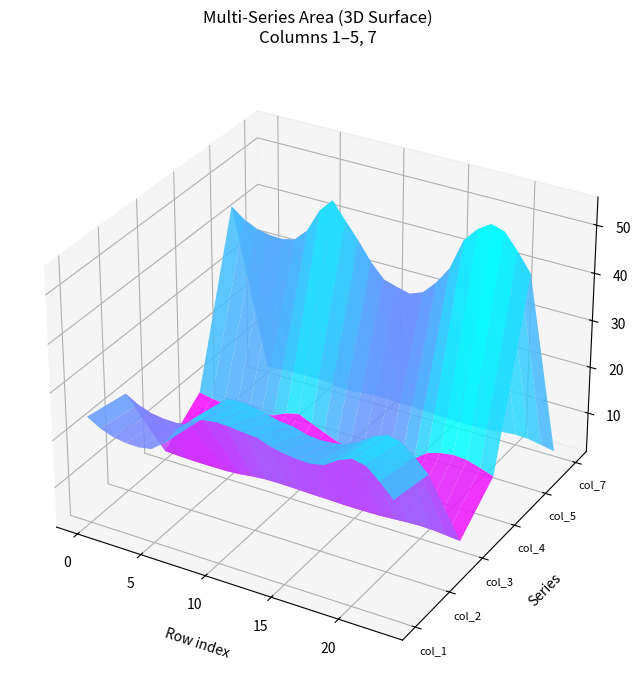

Reading left to right, transcribe all the data shown in this chart.

col_1: 0=24.1	1=22.5	2=21.4	3=21.0	4=20.9	5=21.4	6=23.5	7=27.3	8=29.8	9=30.8	10=31.1	11=31.0	12=30.7	13=30.6	14=29.6	15=29.0	16=28.6	17=28.5	18=29.1	19=31.0	20=32.1	21=31.5	22=29.1	23=26.3
col_2: 0=22.5	1=20.9	2=19.9	3=19.5	4=19.5	5=20.0	6=22.0	7=25.5	8=27.8	9=28.1	10=27.8	11=27.1	12=26.4	13=26.2	14=25.3	15=25.1	16=25.2	17=25.8	18=27.3	19=29.2	20=30.2	21=29.6	22=27.3	23=24.7
col_3: 0=3.4	1=3.3	2=3.2	3=3.2	4=3.2	5=3.2	6=3.4	7=3.8	8=4.0	9=4.1	10=4.0	11=3.9	12=3.9	13=3.8	14=3.8	15=3.7	16=3.7	17=3.8	18=4.0	19=4.2	20=4.3	21=4.2	22=4.0	23=3.7
col_4: 0=9.8	1=9.3	2=8.9	3=8.8	4=8.8	5=9.0	6=9.7	7=11.0	8=11.6	9=10.4	10=9.2	11=8.1	12=7.4	13=7.2	14=7.1	15=7.3	16=8.1	17=9.3	18=11.5	19=12.3	20=12.7	21=12.5	22=11.6	23=10.6
col_5: 0=44.1	1=42.0	2=40.8	3=40.2	4=40.0	5=40.6	6=43.2	7=48.2	8=51.0	9=47.5	10=44.1	11=40.3	12=37.4	13=36.6	14=35.9	15=36.9	16=39.7	17=43.4	18=49.9	19=52.9	20=54.7	21=53.9	22=50.5	23=46.7
col_7: 0=2.8	1=3.1	2=3.3	3=3.3	4=3.4	5=3.3	6=2.9	7=2.8	8=3.3	9=3.4	10=3.4	11=3.3	12=3.2	13=3.2	14=3.0	15=2.9	16=2.9	17=2.9	18=3.1	19=3.5	20=3.8	21=3.6	22=3.1	23=2.6